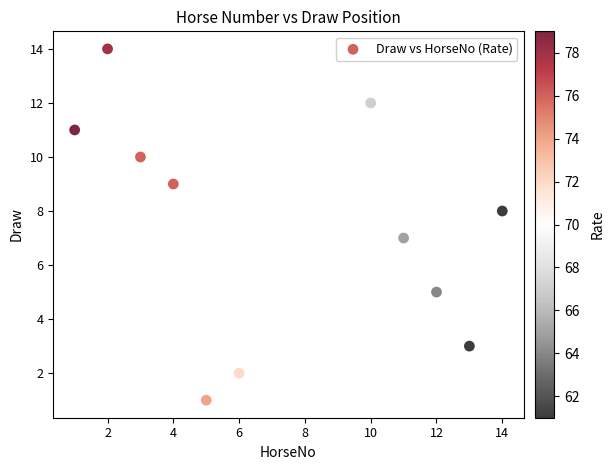

What is the range of X values (max minus min)?

13